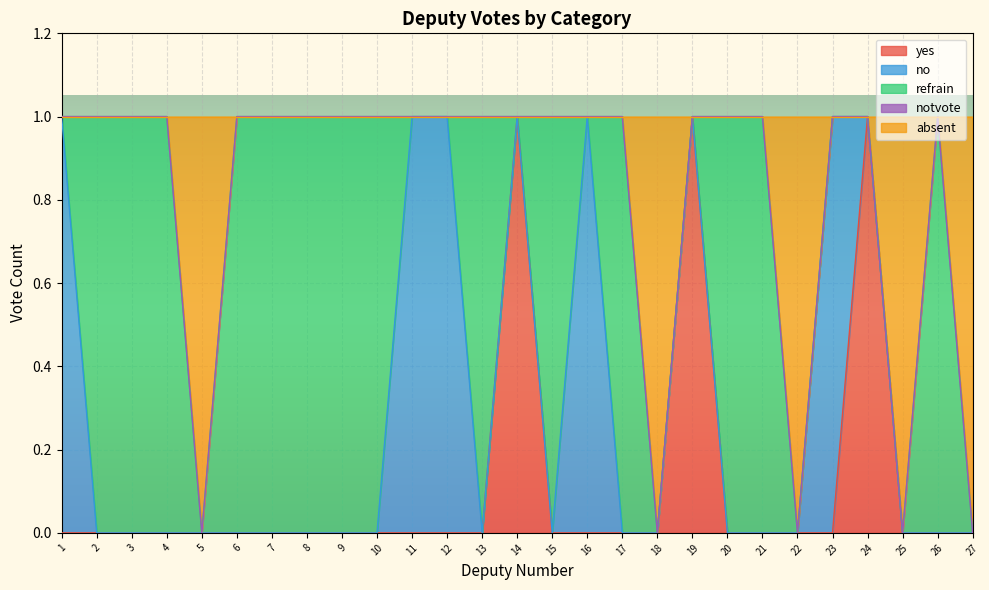

At 23, list the series in order from largest to smallest.

no, yes, refrain, notvote, absent